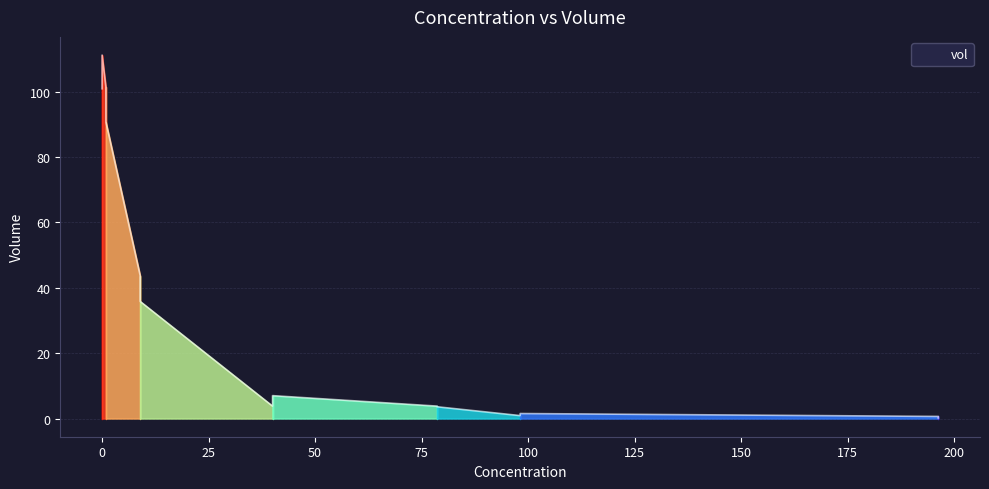

At which category does the data reach its first local valley?

40.0